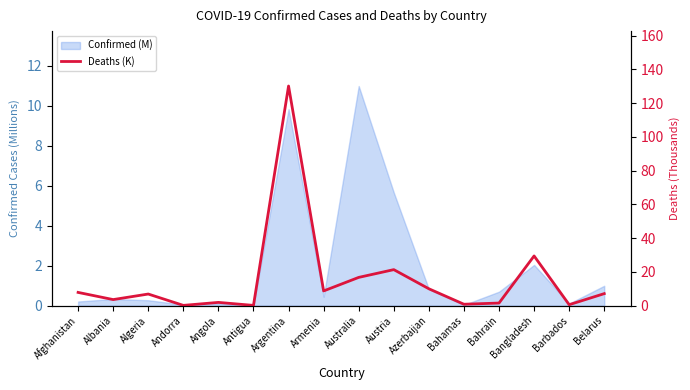

What is the difference between the maximum and minimum values?

129.9